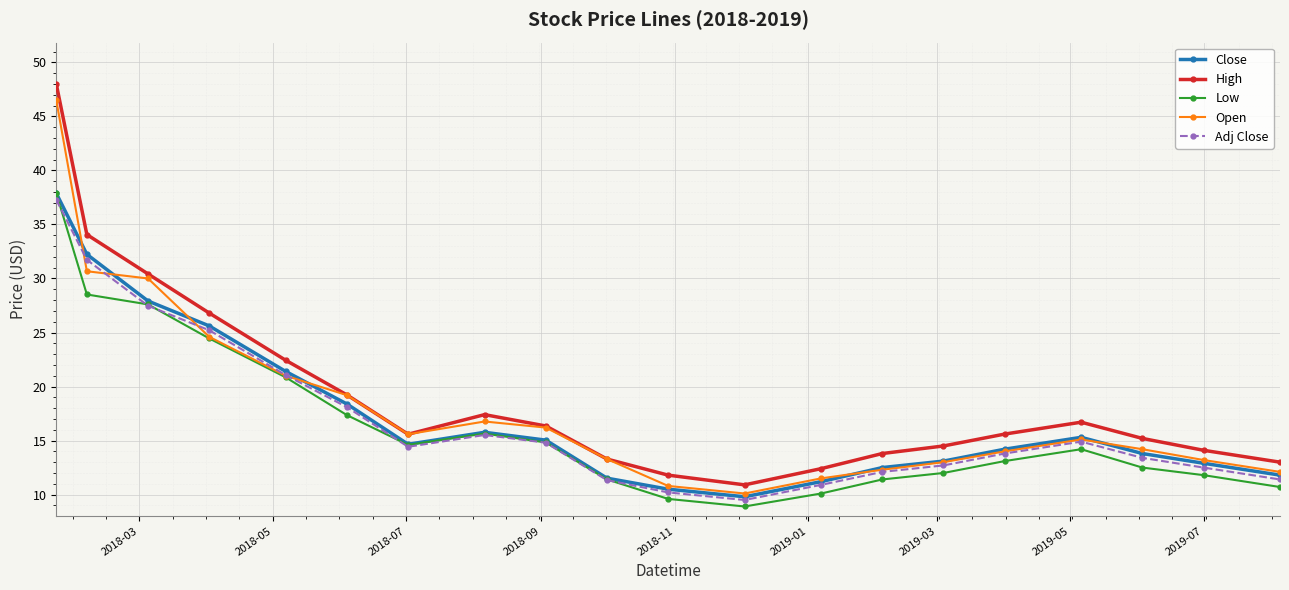

What is the highest value of the High series?

48.0